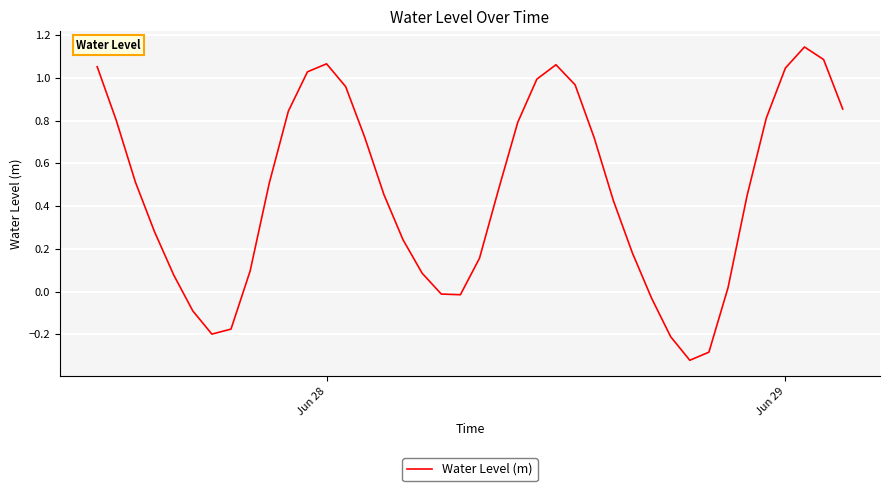

Is this an area chart (filled region under the line)?

No